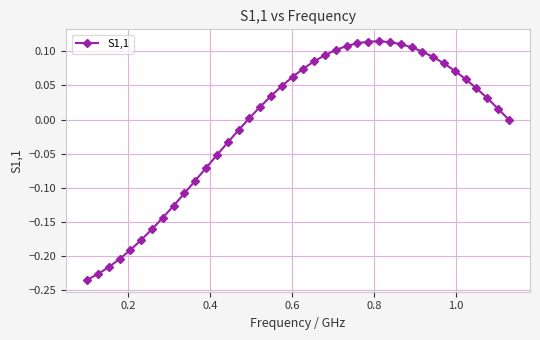

What is the difference between the second highest and second lowest values?

0.3